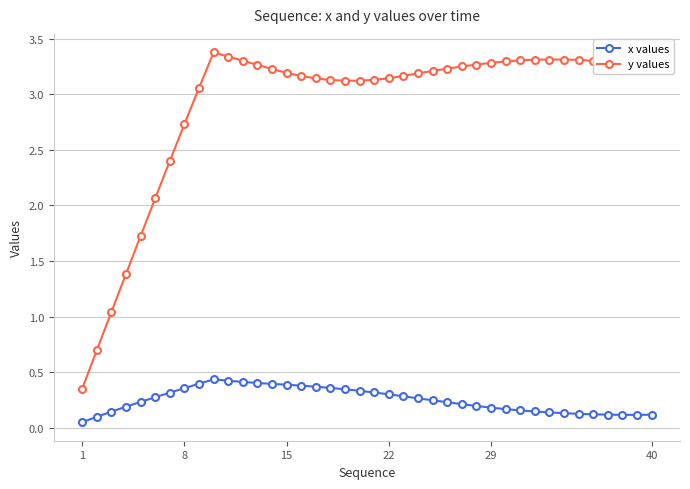

True or false: y values and x values intersect in this chart.

False